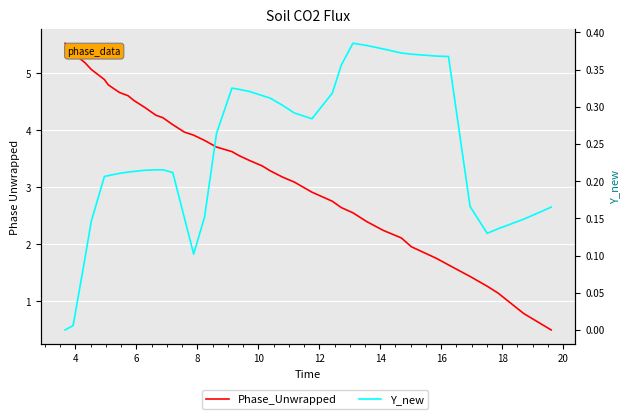

What is the difference between the maximum and minimum values in the Y_new series?

0.4